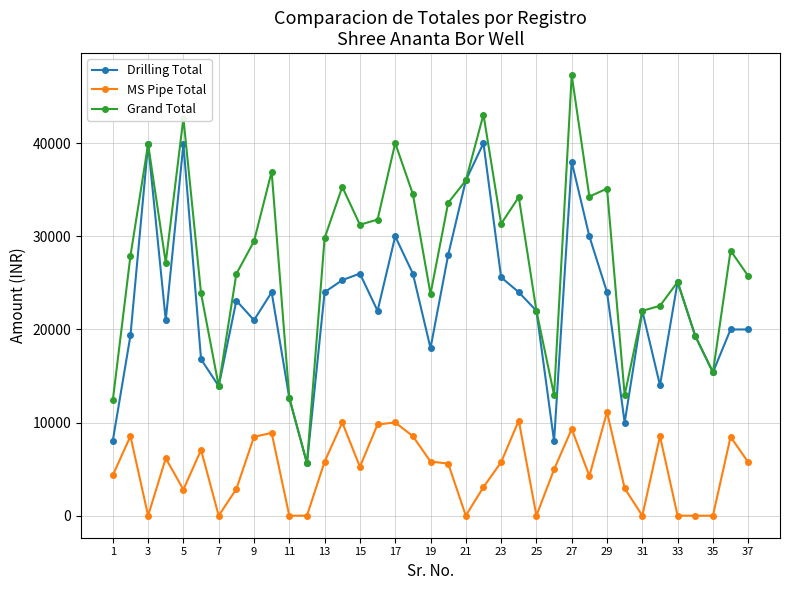

How many values in the Grand Total series are below 28470?

18